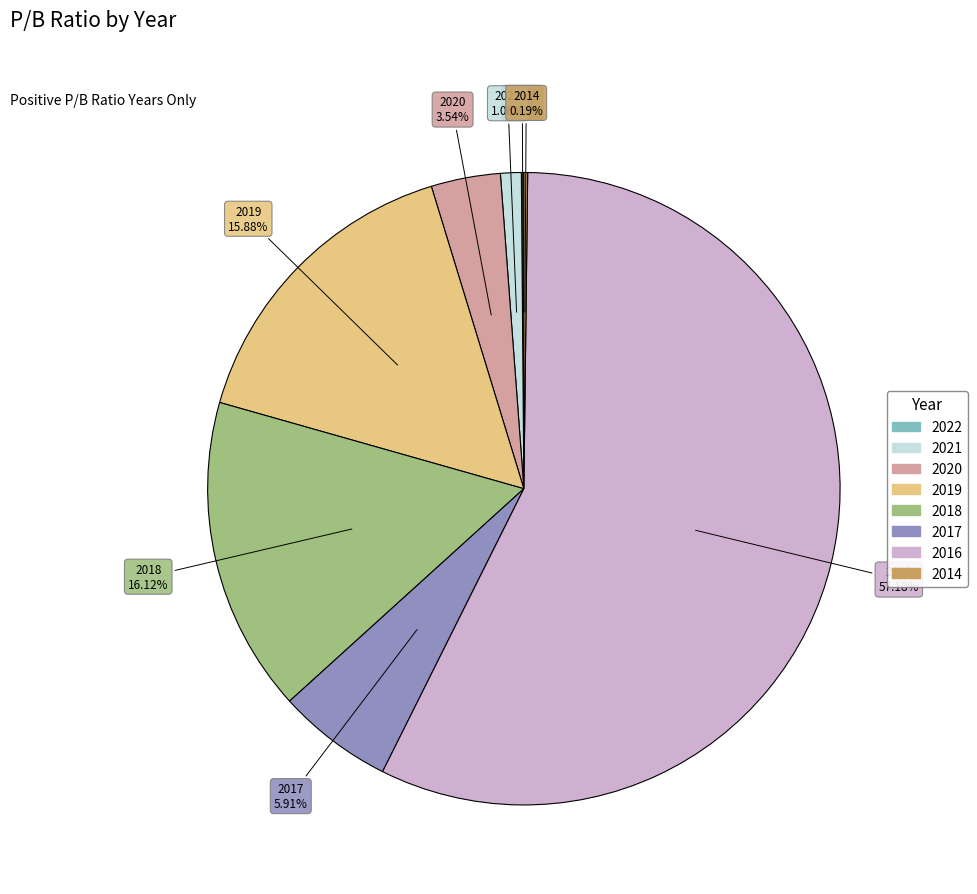

Which category has the biggest portion of the pie?

2016